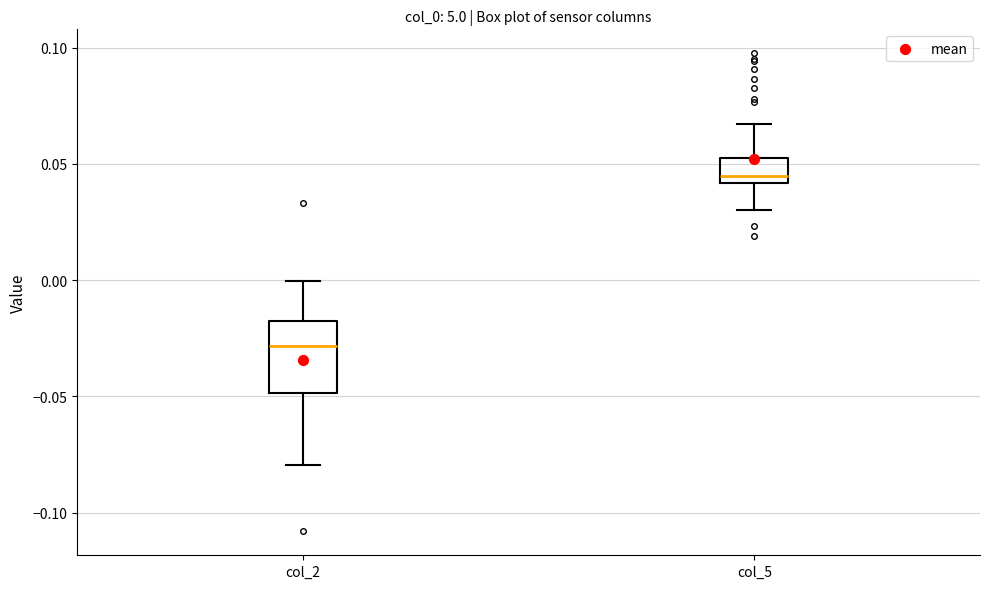

Comparing the boxes themselves (not the whiskers), which one is the tallest?

col_2